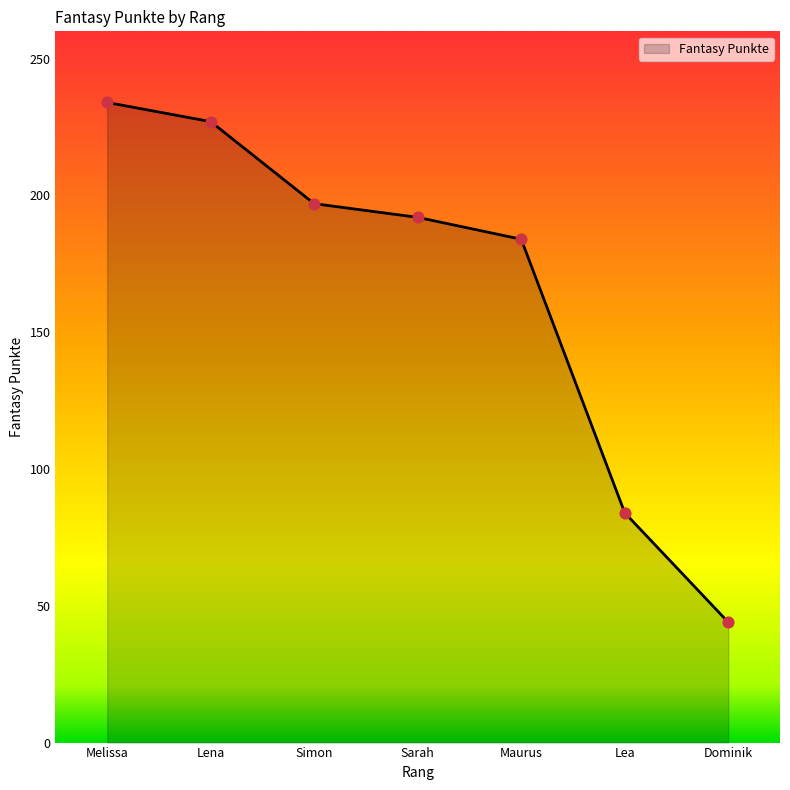

What is the change in value from Simon to Maurus?

-13